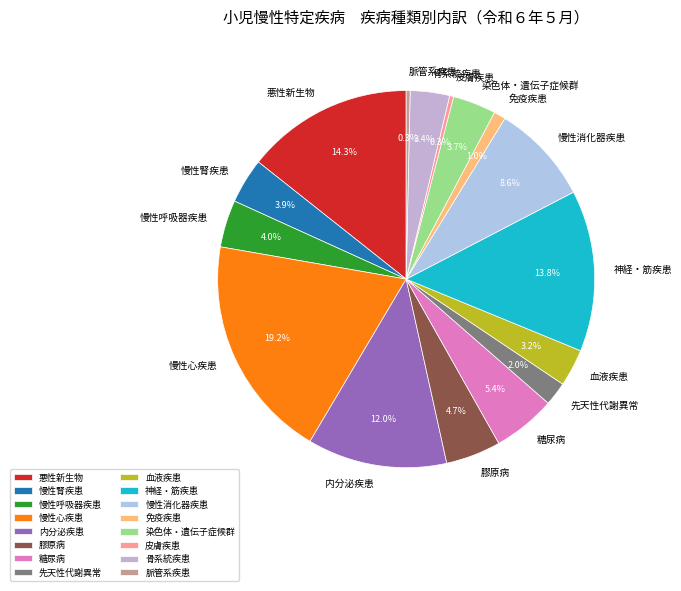

How many slices are in this pie chart?

16